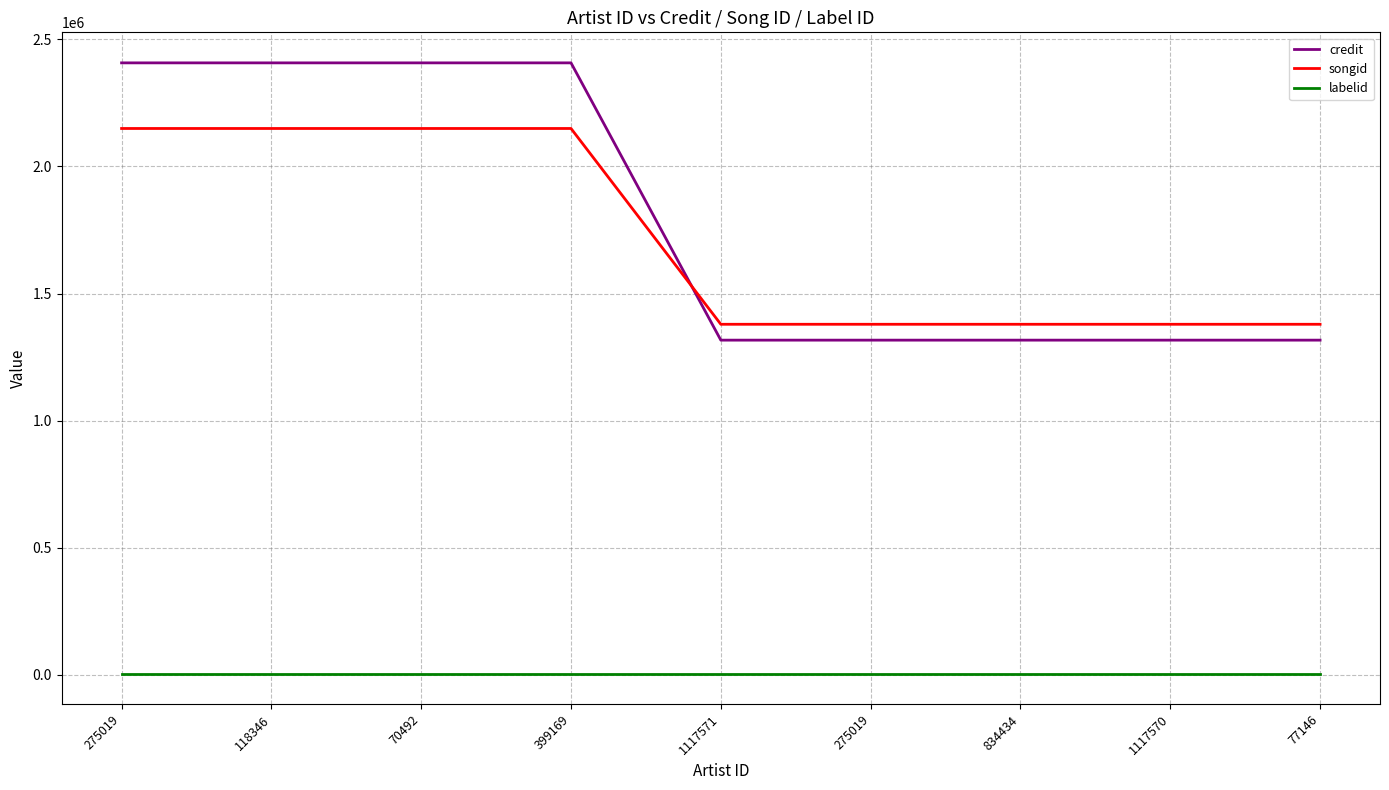

Between 834434 and 1117570, which series saw the biggest shift?

credit